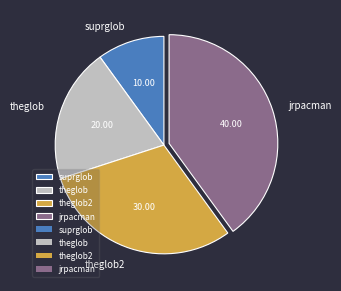

Is there a majority slice in this chart?

No